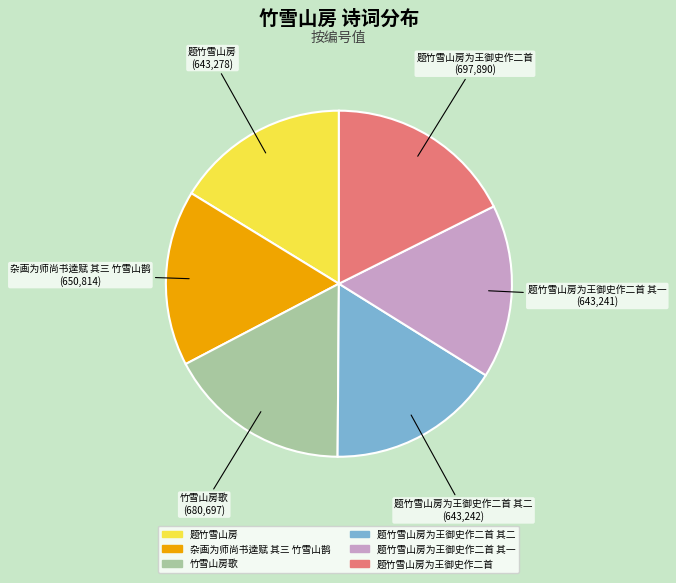

Approximately how many times larger is the value at 题竹雪山房 compared to 题竹雪山房为王御史作二首 其二?

1.0